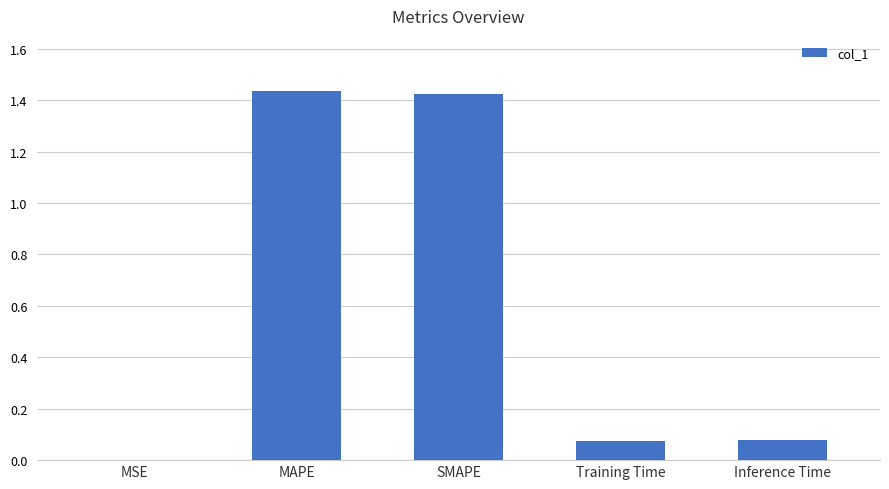

Is it true that the value at Training Time is 0.0?

False